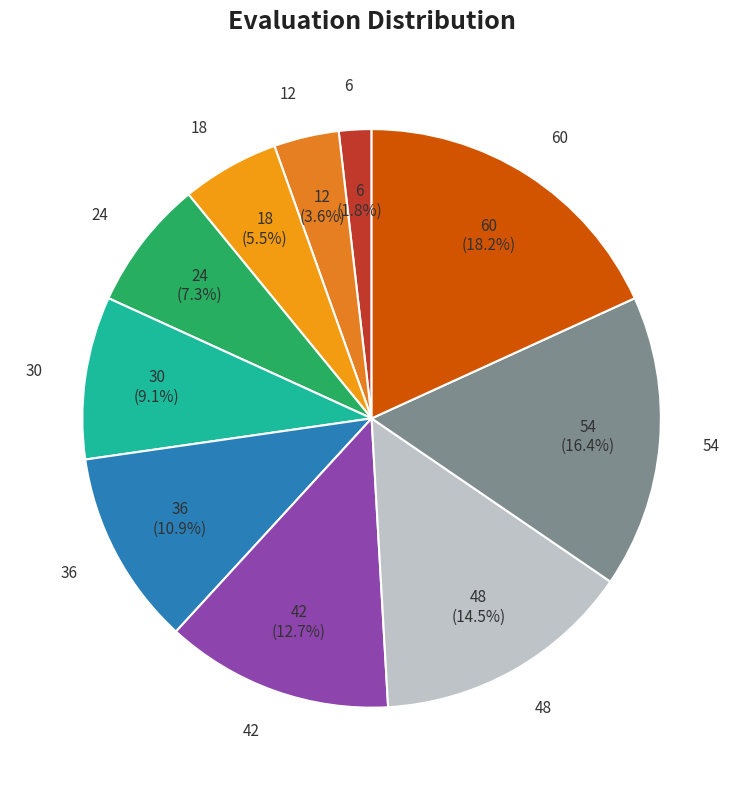

How many segments does this pie chart have?

10